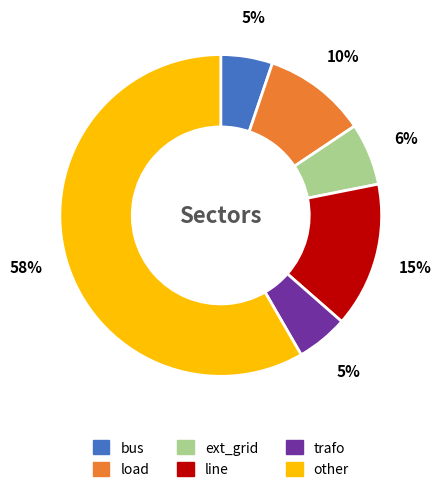

Is the sum of load and bus greater than half?

No